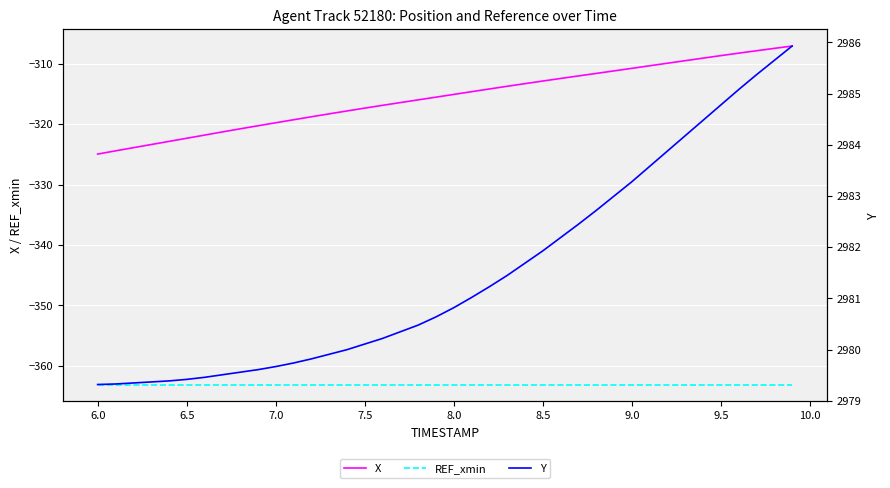

Reading left to right, extract all data points from this chart.

X: -325.0	-324.4	-323.9	-323.4	-322.9	-322.3	-321.8	-321.3	-320.8	-320.3	-319.8	-319.3	-318.8	-318.3	-317.8	-317.3	-316.9	-316.4	-316.0	-315.5	-315.1	-314.6	-314.2	-313.7	-313.3	-312.9	-312.4	-312.0	-311.6	-311.2	-310.8	-310.3	-309.9	-309.5	-309.1	-308.7	-308.3	-307.9	-307.5	-307.1
REF_xmin: -363.1	-363.1	-363.1	-363.1	-363.1	-363.1	-363.1	-363.1	-363.1	-363.1	-363.1	-363.1	-363.1	-363.1	-363.1	-363.1	-363.1	-363.1	-363.1	-363.1	-363.1	-363.1	-363.1	-363.1	-363.1	-363.1	-363.1	-363.1	-363.1	-363.1	-363.1	-363.1	-363.1	-363.1	-363.1	-363.1	-363.1	-363.1	-363.1	-363.1
Y: 2979.3	2979.3	2979.3	2979.4	2979.4	2979.4	2979.5	2979.5	2979.6	2979.6	2979.7	2979.7	2979.8	2979.9	2980.0	2980.1	2980.2	2980.3	2980.5	2980.6	2980.8	2981.0	2981.2	2981.4	2981.7	2981.9	2982.2	2982.4	2982.7	2983.0	2983.3	2983.6	2983.9	2984.2	2984.5	2984.8	2985.1	2985.4	2985.7	2985.9